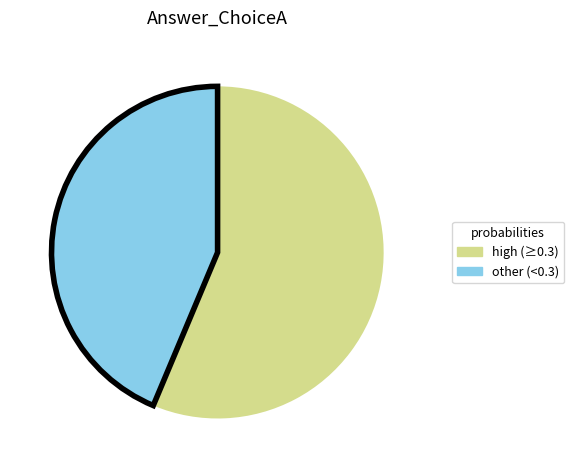

How many slices are in this pie chart?

2